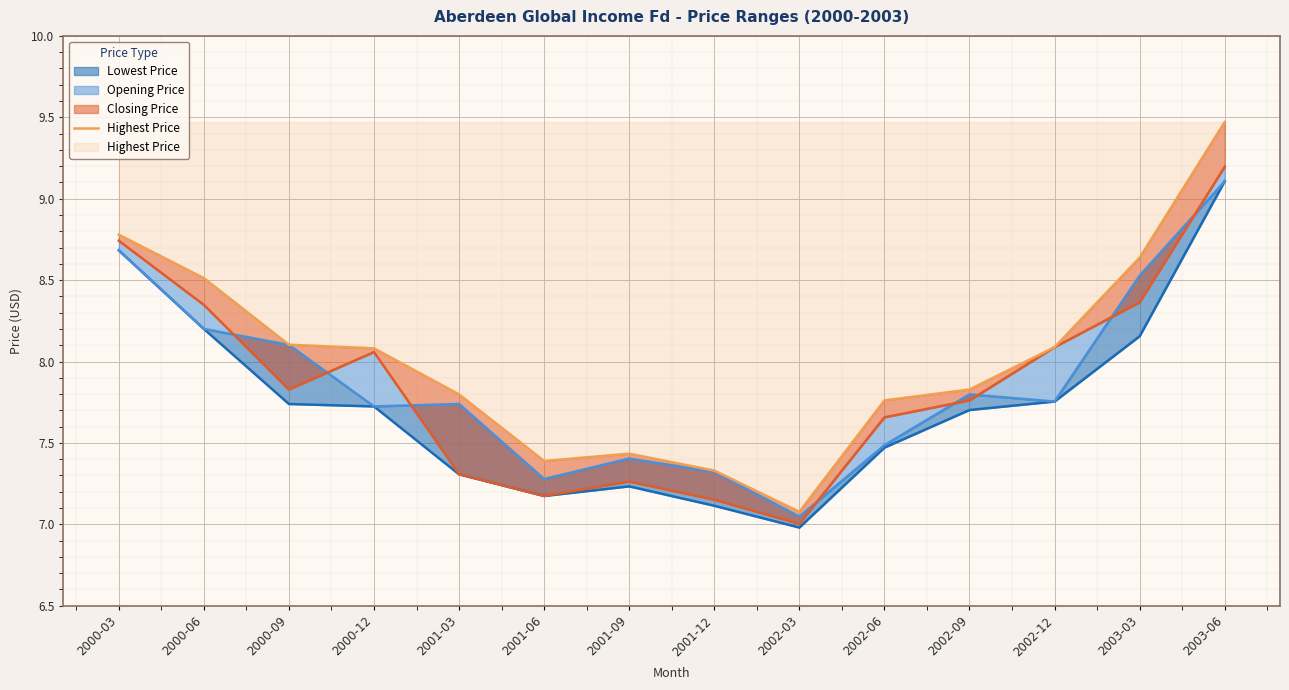

What is the sum of the values at 2001-06 and 2001-03?

15.2